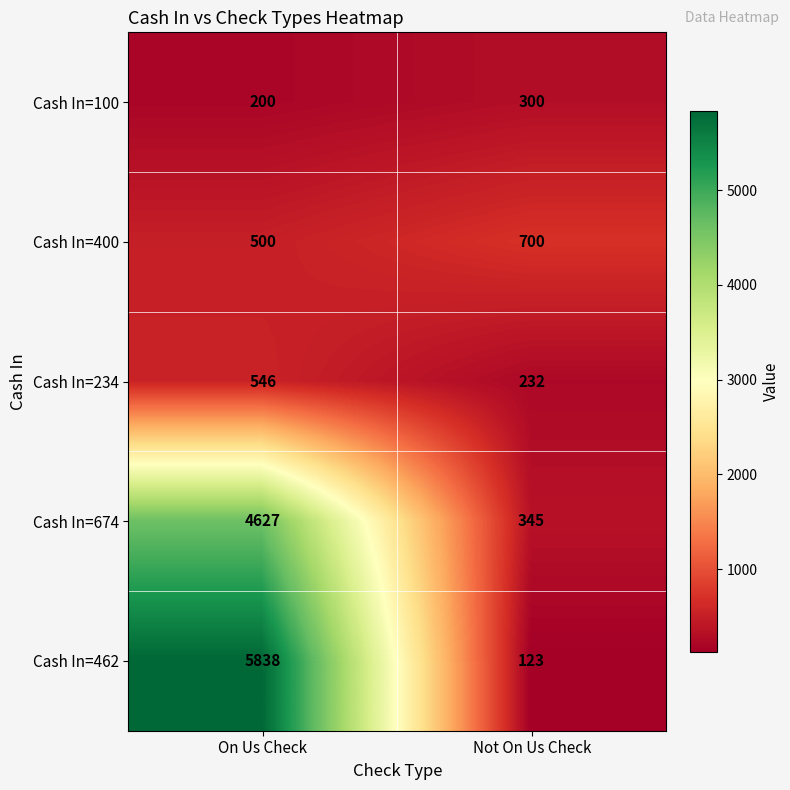

What is the sum of all Cash In=462 values?

5961